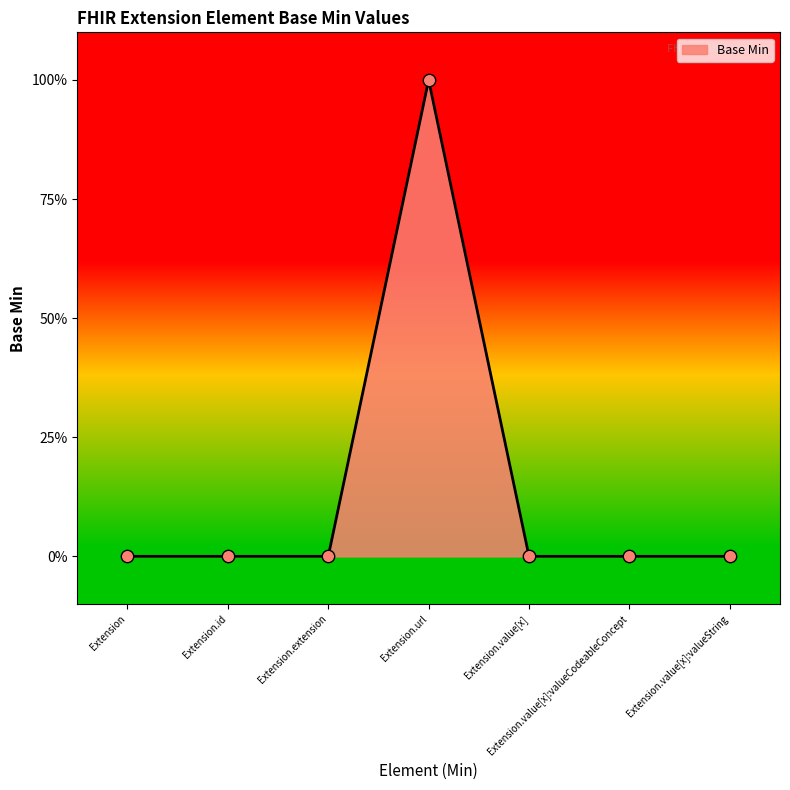

Which has a higher value, Extension or Extension.url?

Extension.url